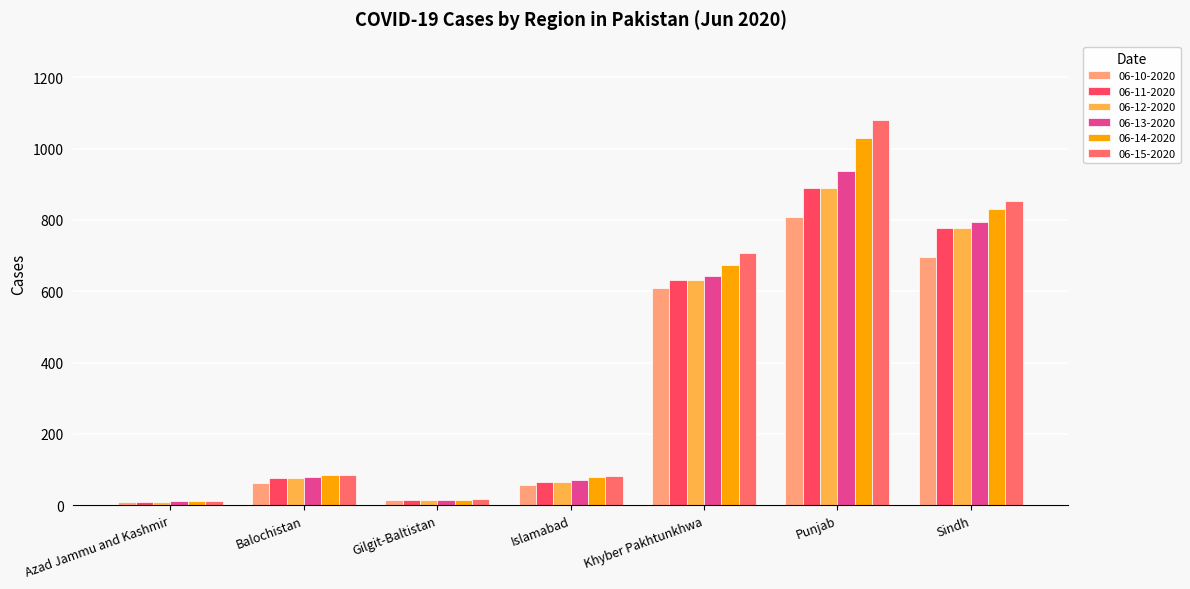

What are all the series names shown in the legend?

06-10-2020, 06-11-2020, 06-12-2020, 06-13-2020, 06-14-2020, 06-15-2020